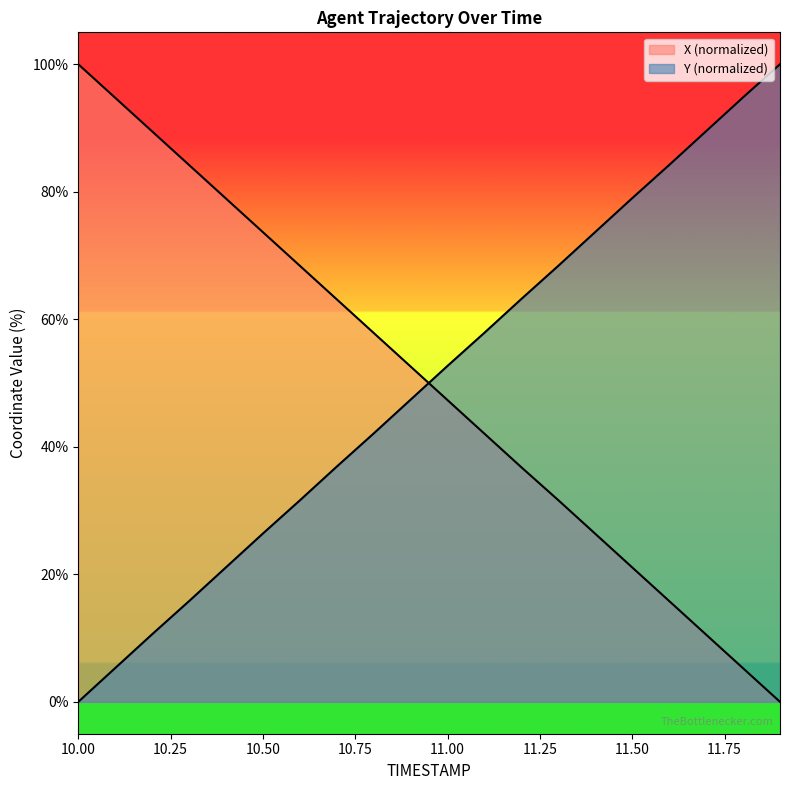

True or false: X has more than 0 points higher than both neighbors.

False